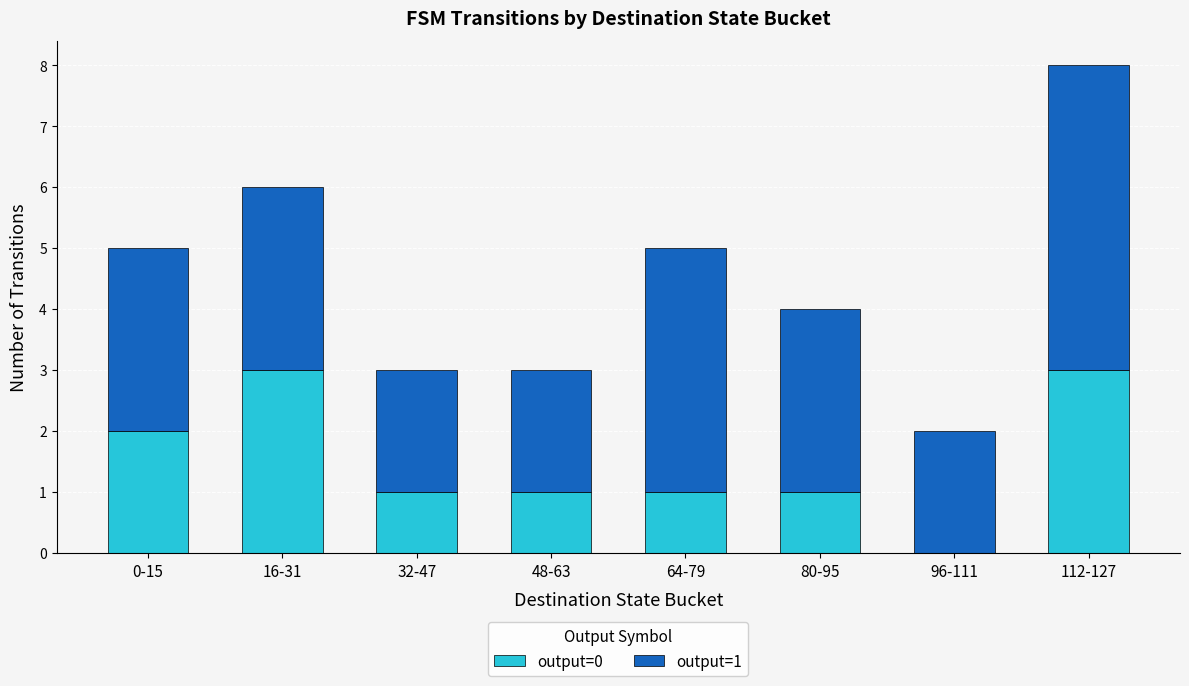

Count the number of categories in the chart.

8